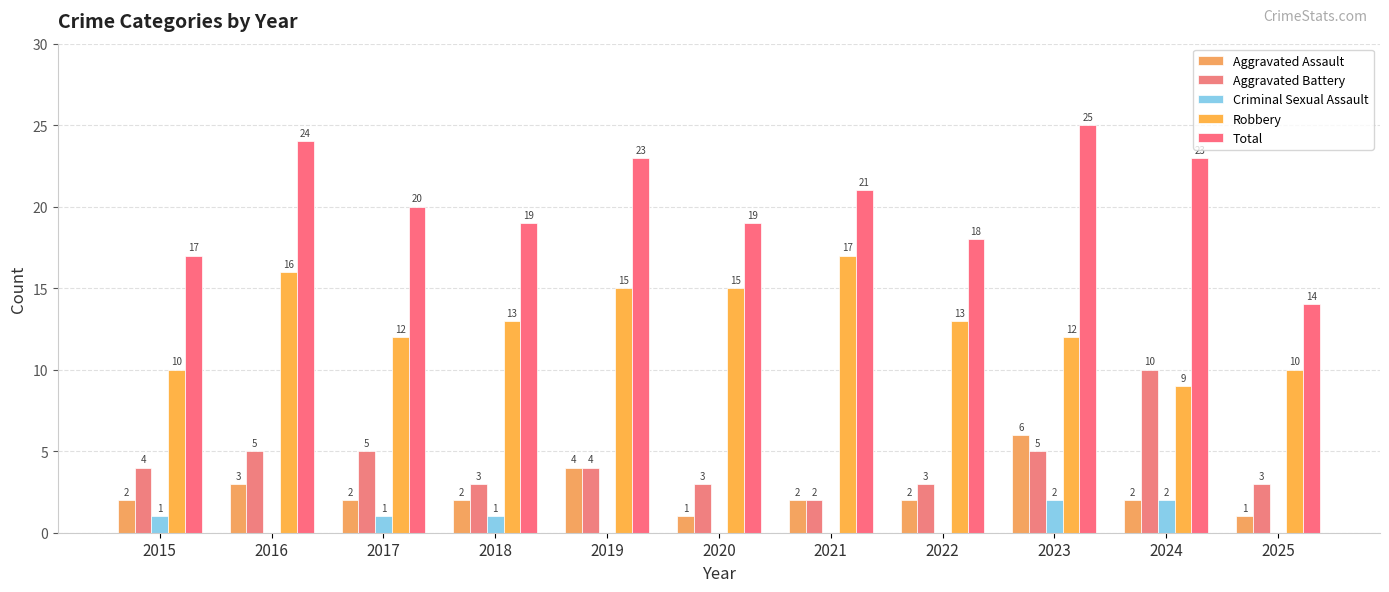

Rank the categories by Total value from highest to lowest.

2023, 2016, 2019, 2024, 2021, 2017, 2018, 2020, 2022, 2015, 2025